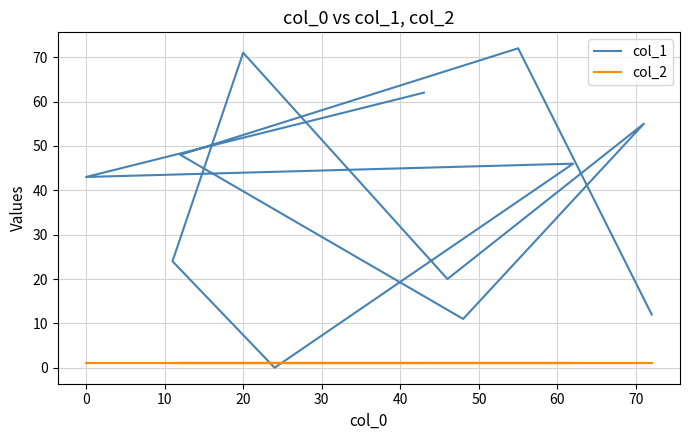

How many intersections are there between col_2 and col_1?

2